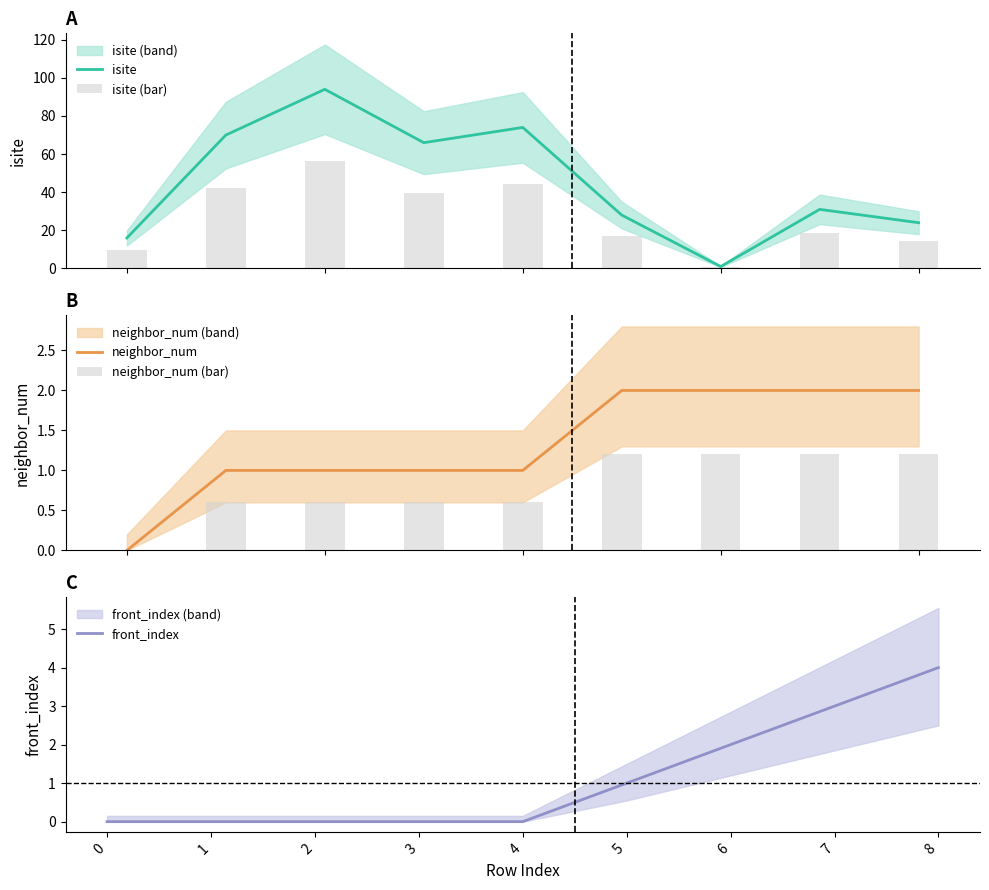

The value of front_index at 0 is 1.9. True or false?

False